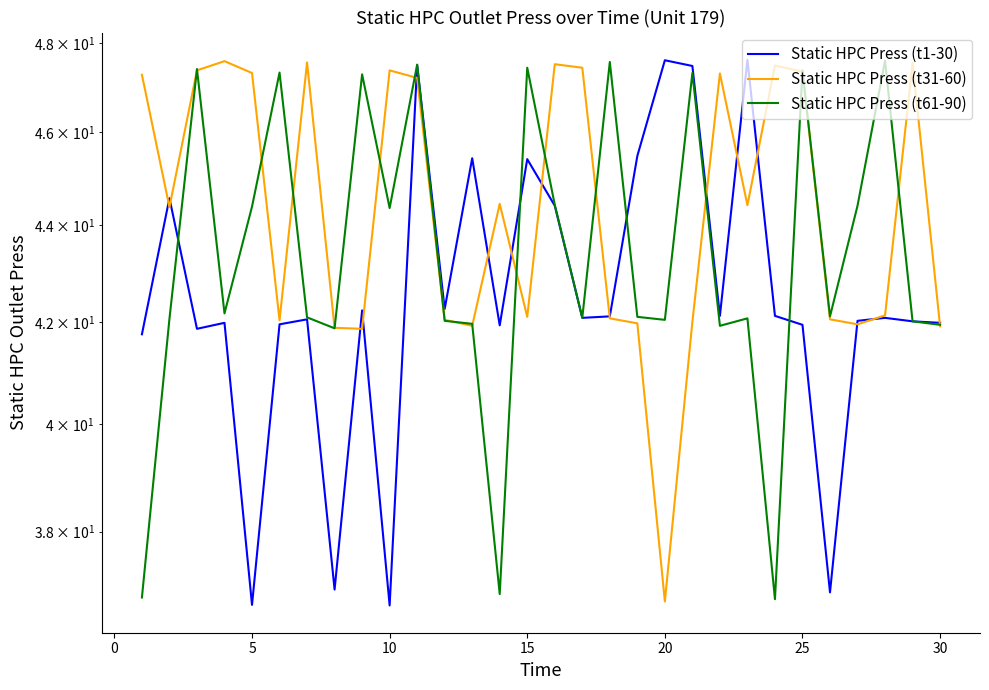

Which series has the largest range (max minus min)?

Static HPC Press (t1-30)